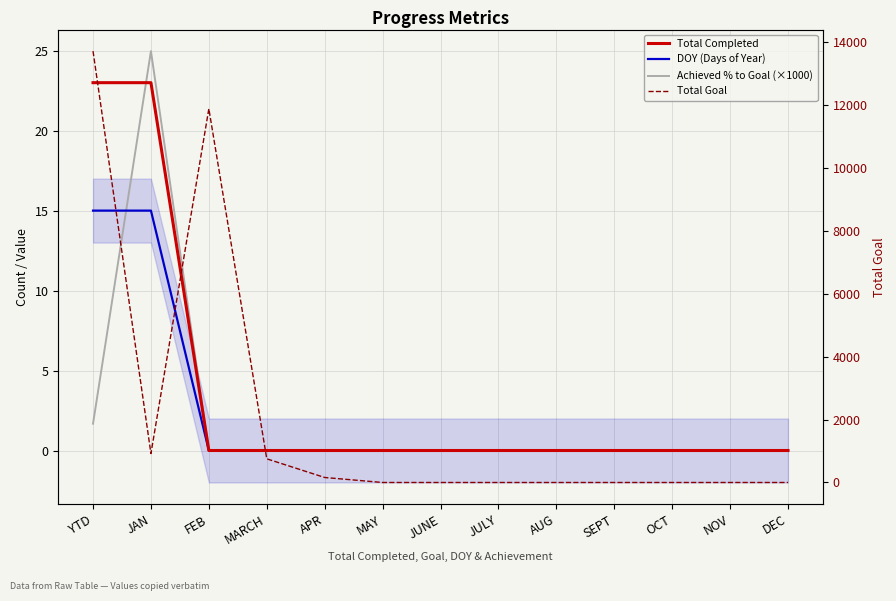

How many lines are shown in the chart?

4